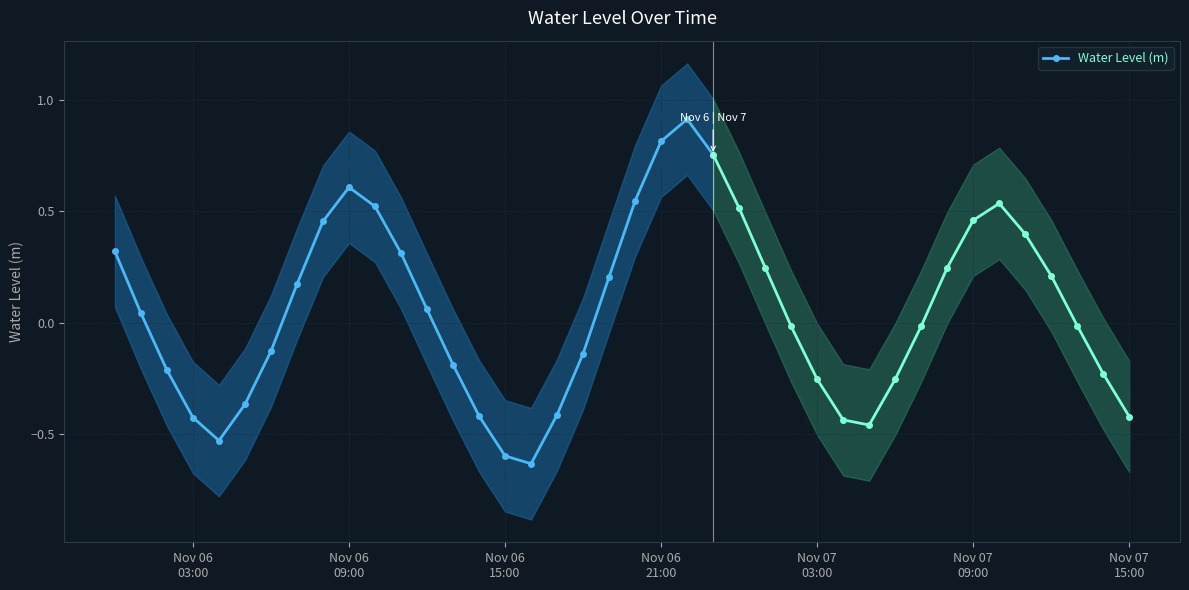

How many points are lower than both their immediate neighbors (excluding endpoints)?

2